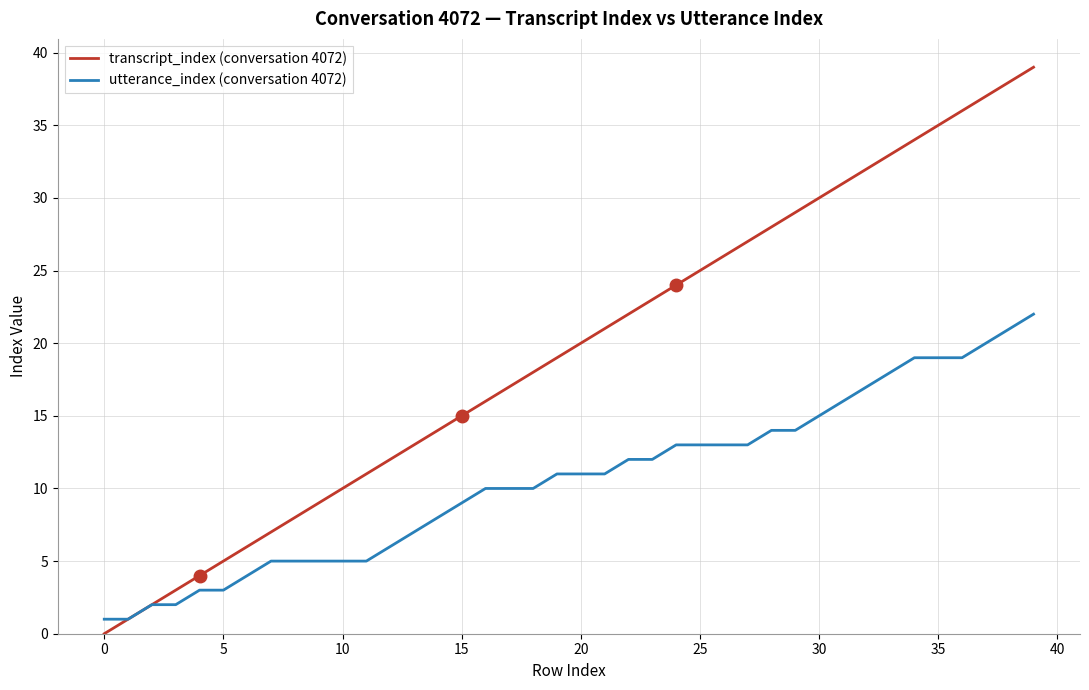

Which series has the largest total across all categories?

transcript_index (conversation 4072)